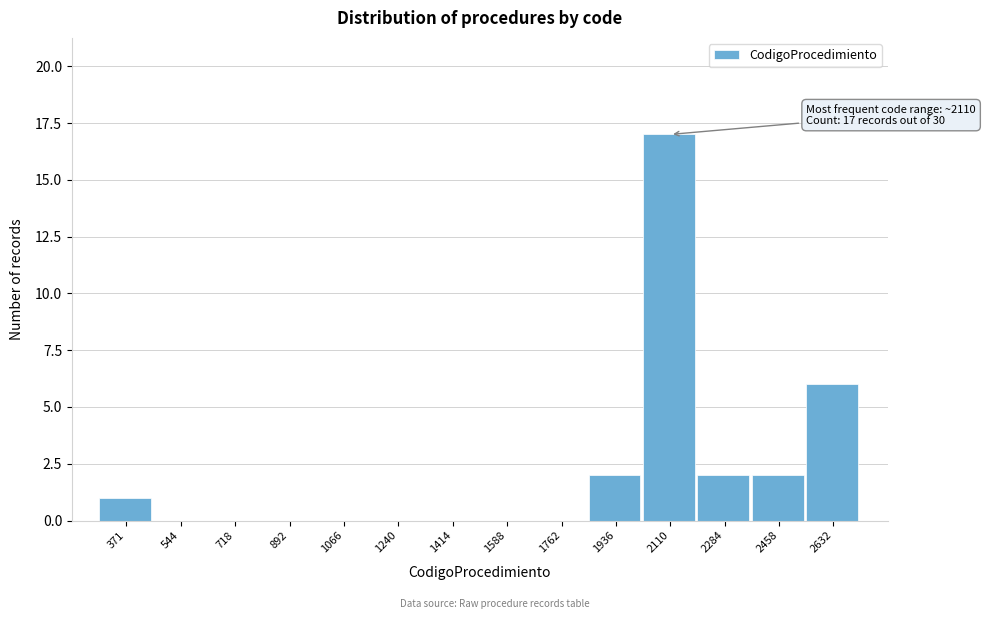

Reading left to right, transcribe all the data shown in this chart.

371=1	544=0	718=0	892=0	1066=0	1240=0	1414=0	1588=0	1762=0	1936=2	2110=17	2284=2	2458=2	2632=6